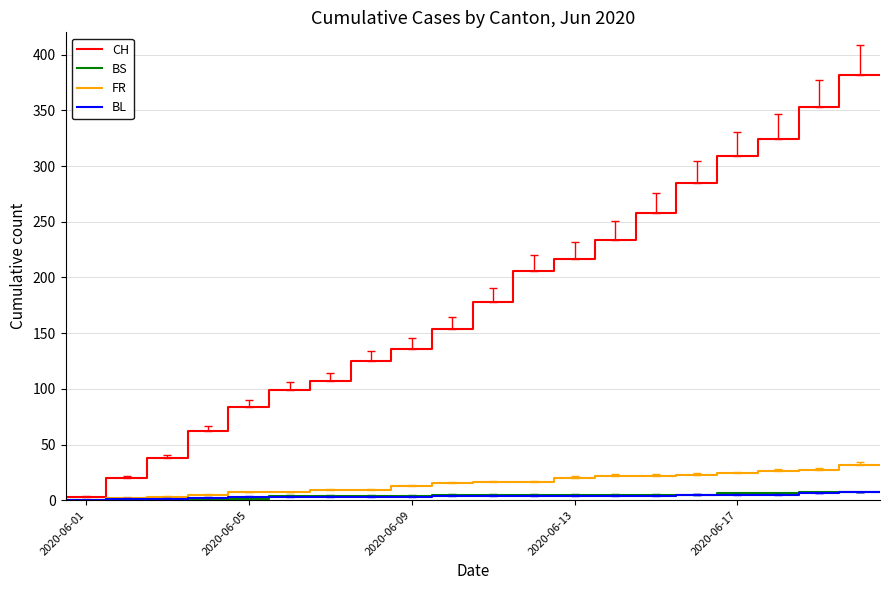

Which series has the widest spread of values?

CH